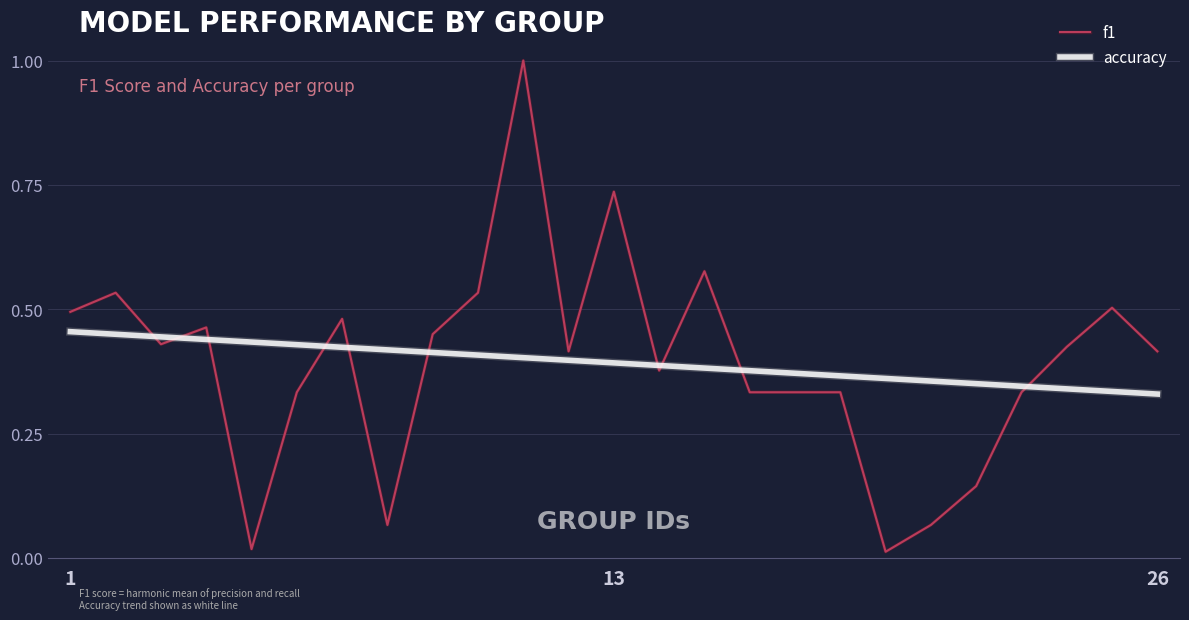

Which series has the widest spread of values?

f1